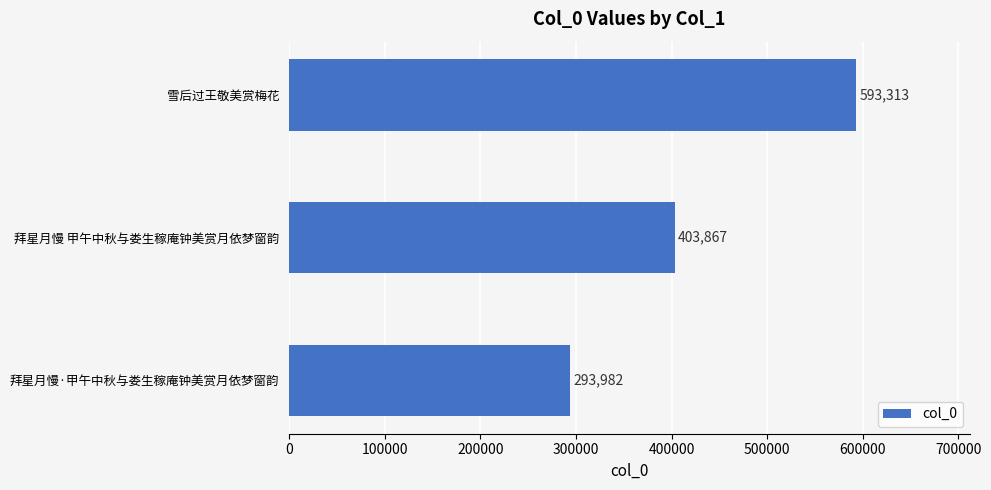

How many values are below 403867?

1